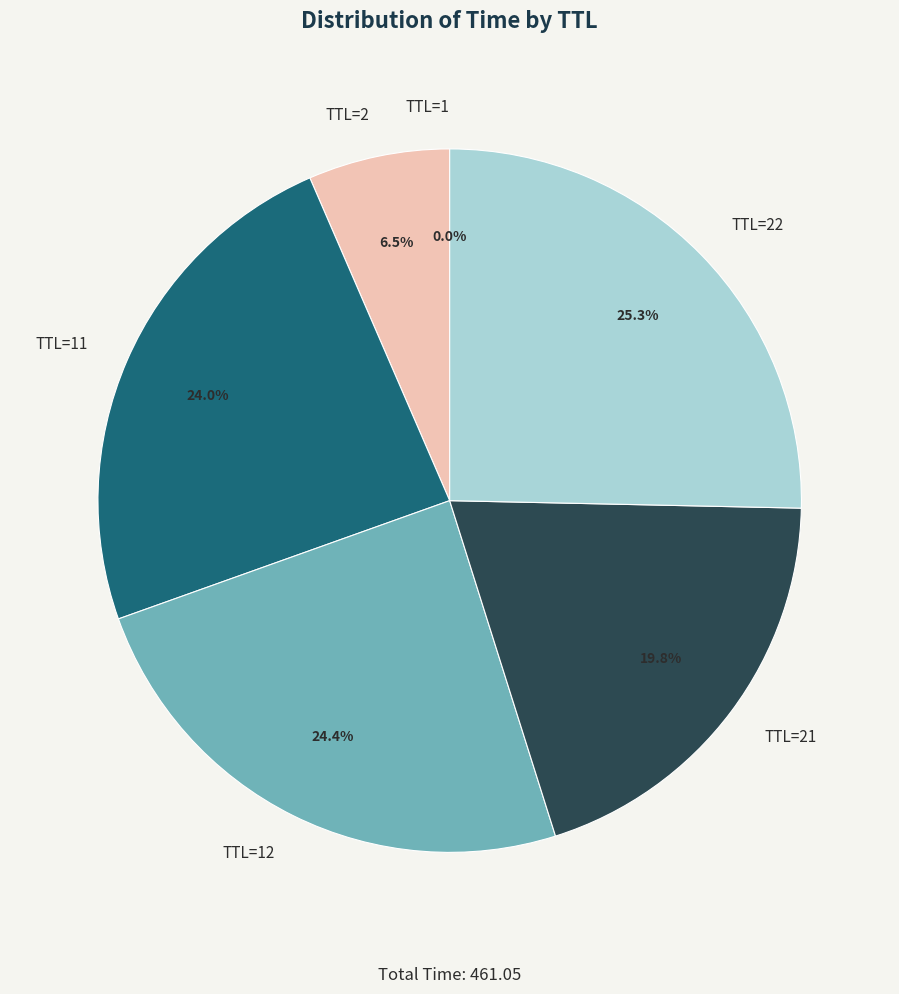

Does any single category account for the majority?

No